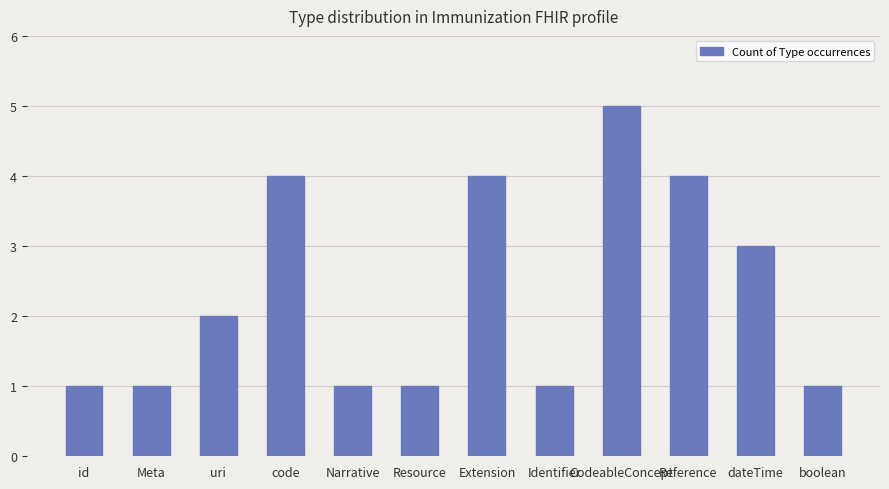

Count the number of data series in this chart.

1